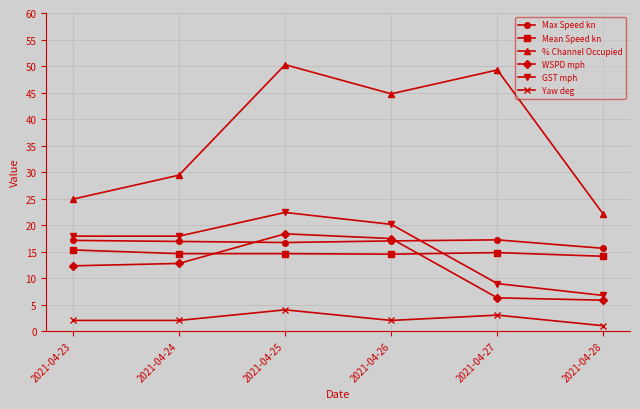

What are all the series names shown in the legend?

Max Speed kn, Mean Speed kn, % Channel Occupied, WSPD mph, GST mph, Yaw deg